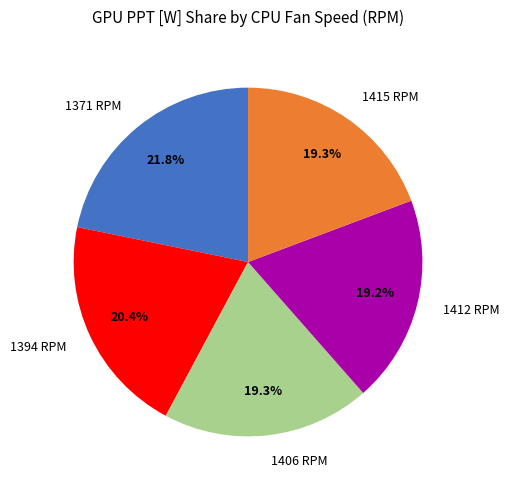

What is the largest slice in the pie chart?

1371 RPM